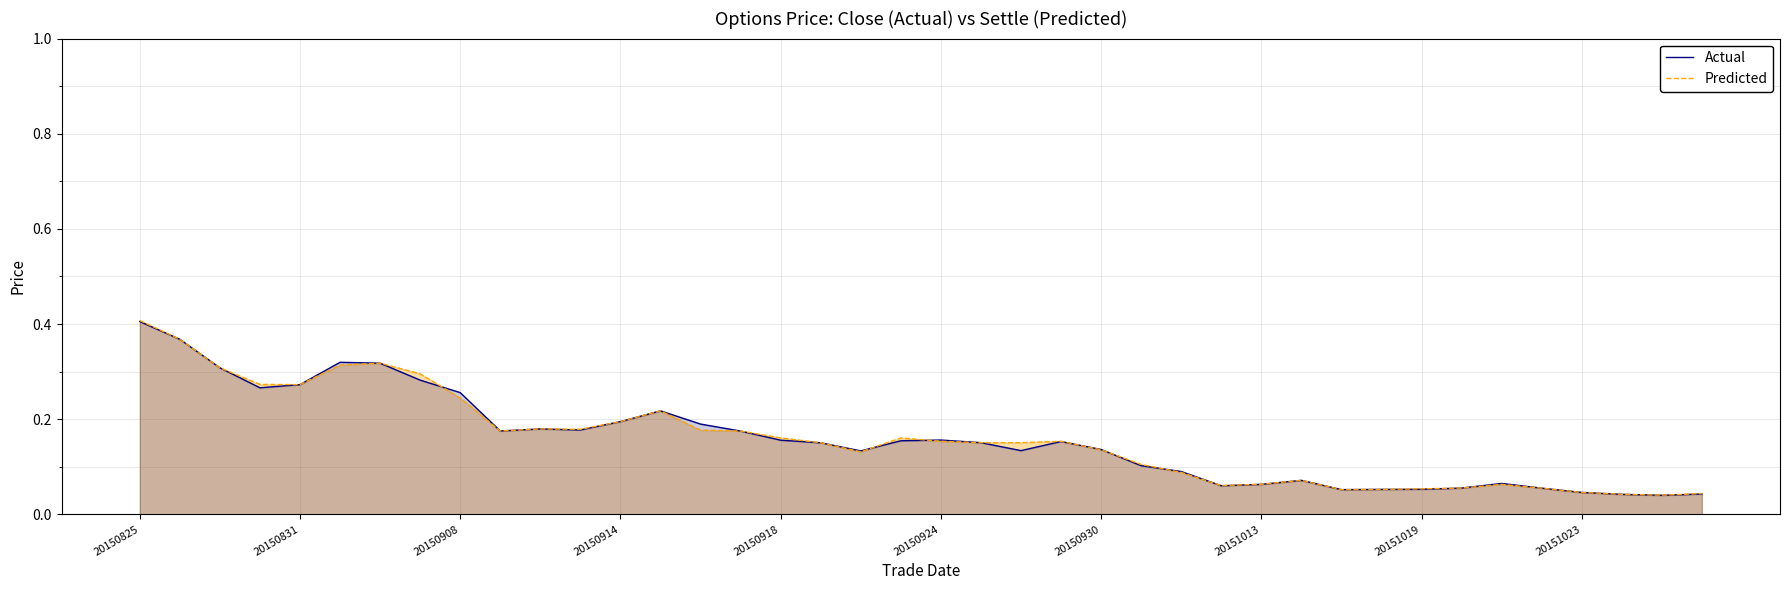

Does the chart have visible grid lines?

Yes